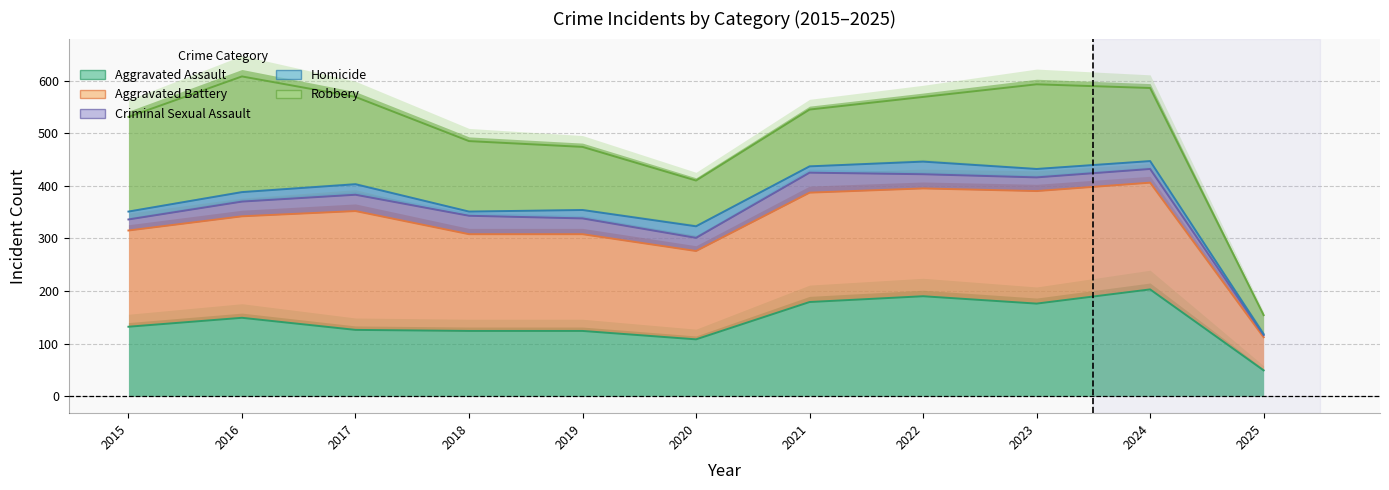

What is the value of the Aggravated Assault point at the 10th from the left?

203